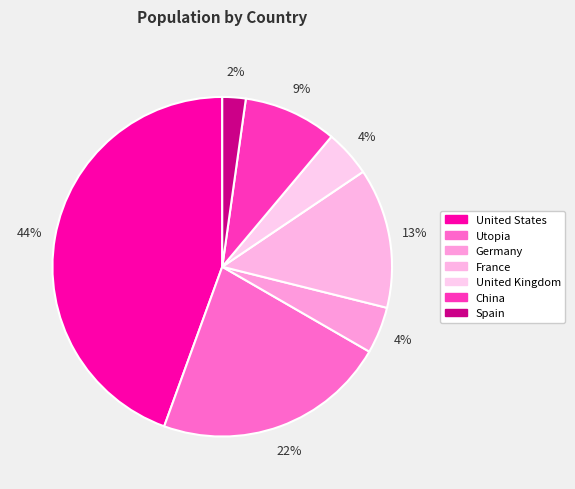

How many segments does this pie chart have?

7